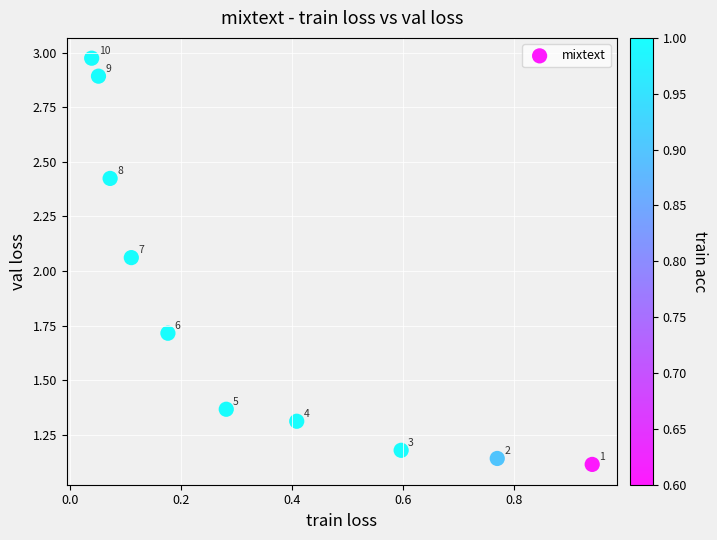

What is the range of X values (max minus min)?

0.9